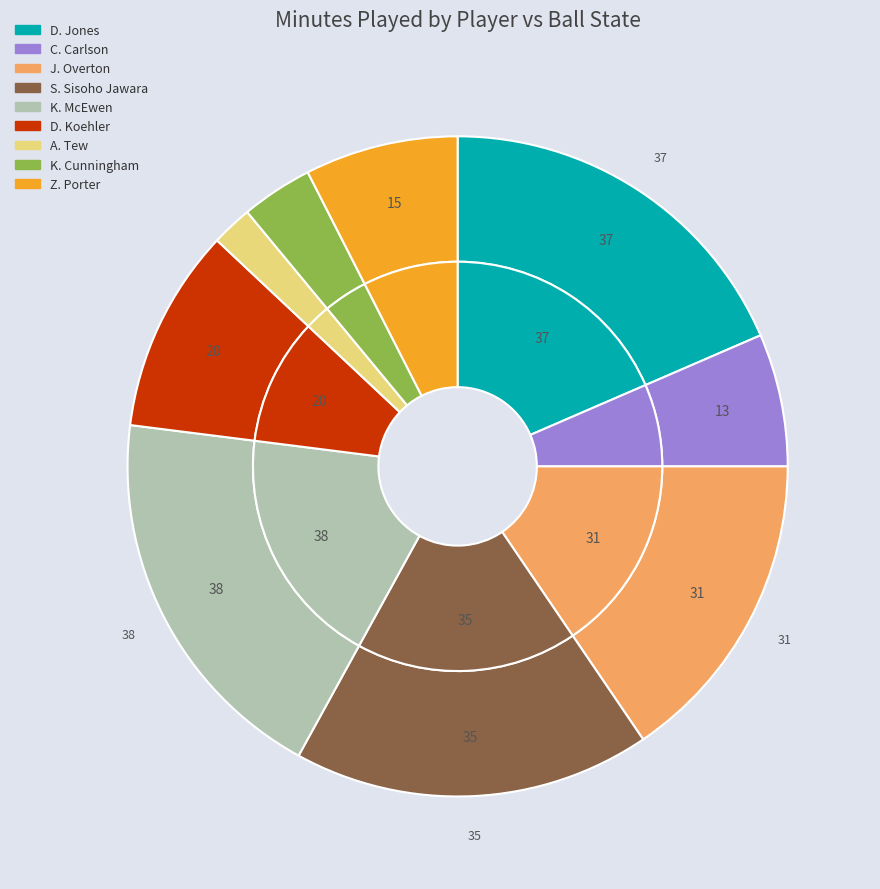

Does K. McEwen represent more than half of the total?

No